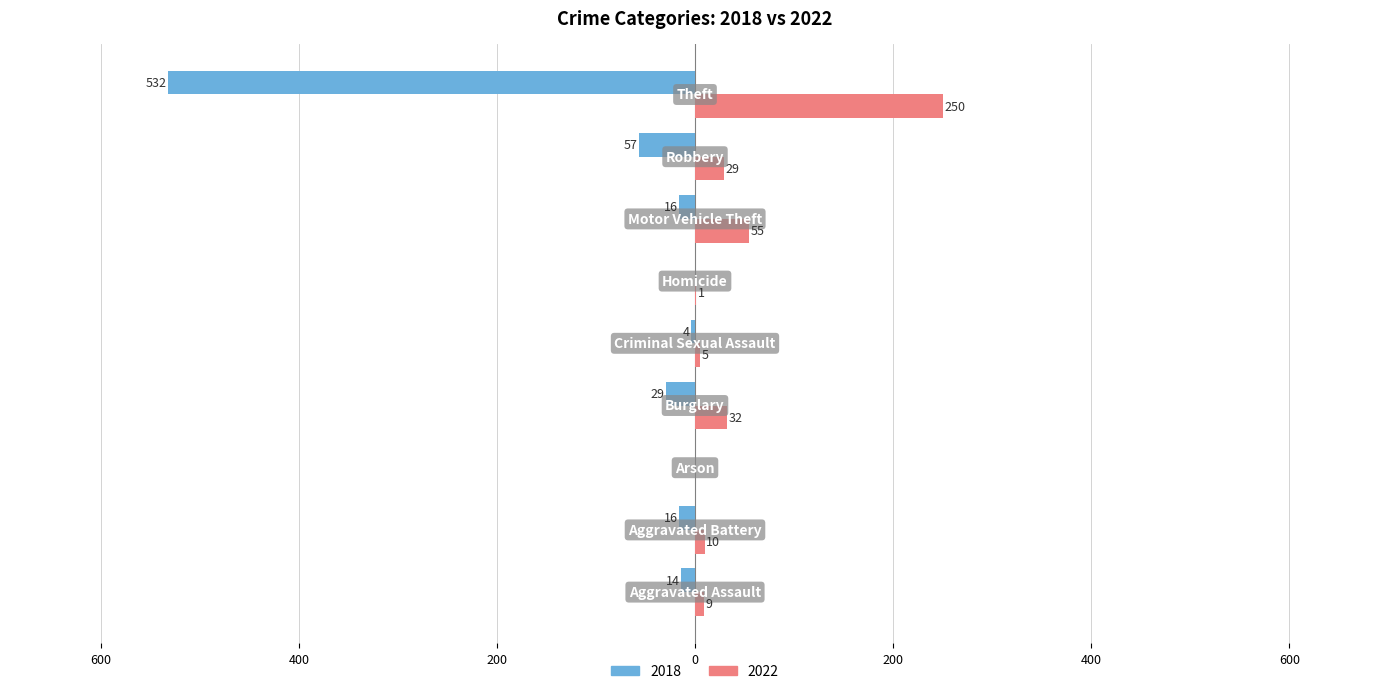

What are all the series names shown in the legend?

2018, 2022